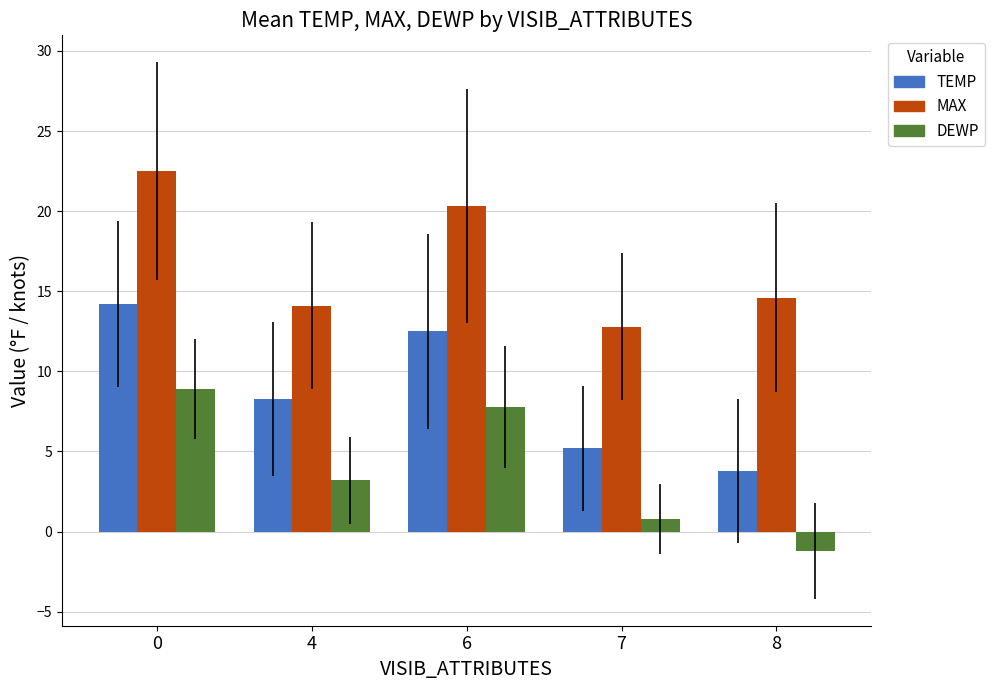

What is the spread (max minus min) of values at 4?

10.9